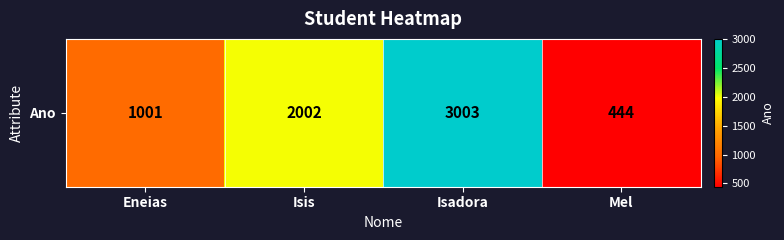

How many series are shown in this chart?

1